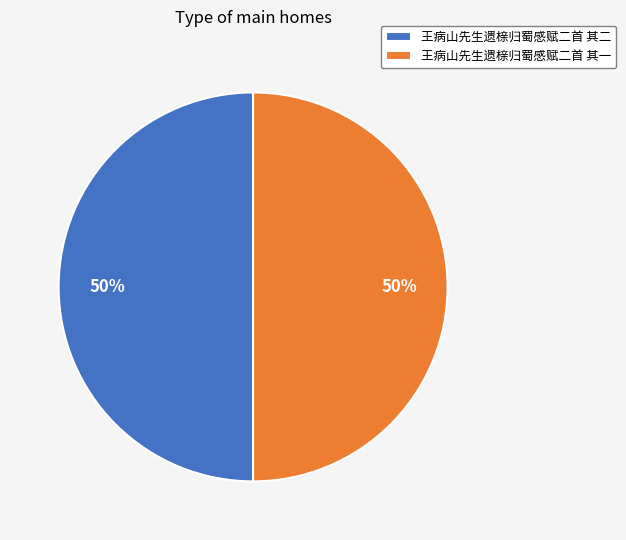

What percentage is the 王病山先生遗榇归蜀感赋二首 其二 slice, to the nearest percent?

50%